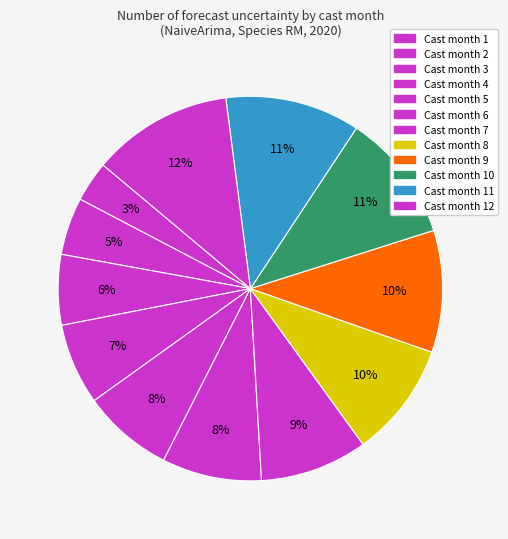

Which category has the smallest portion of the pie?

1